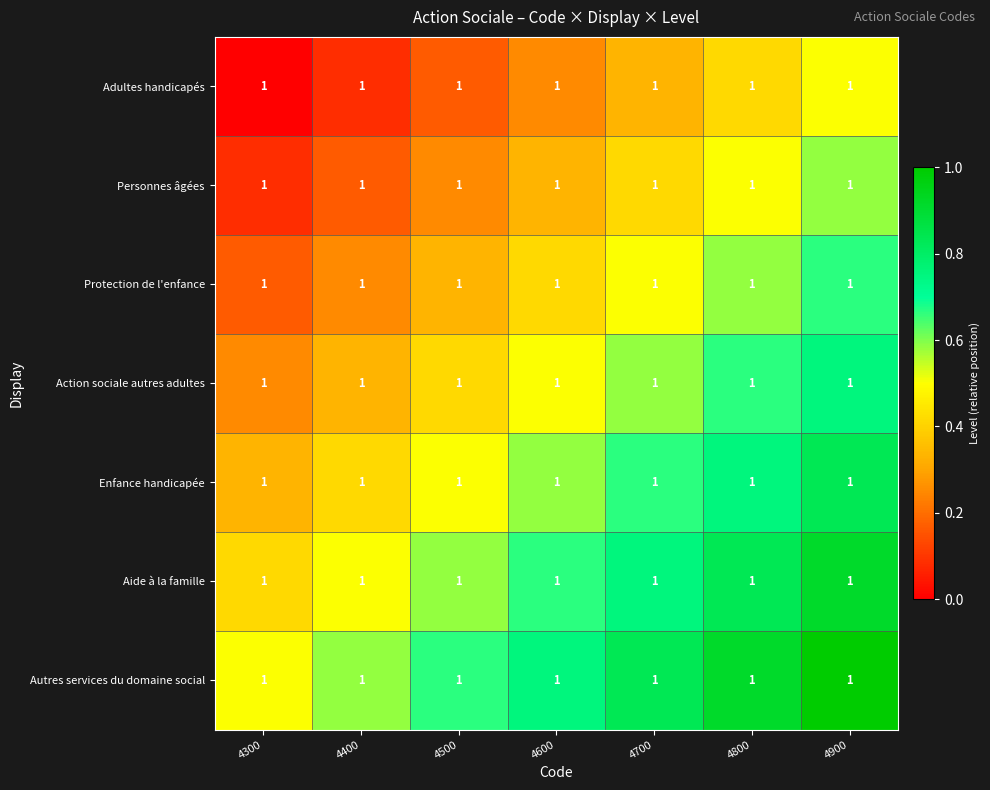

True or false: Autres services du domaine social has a value of 0.3 at 4900.

False